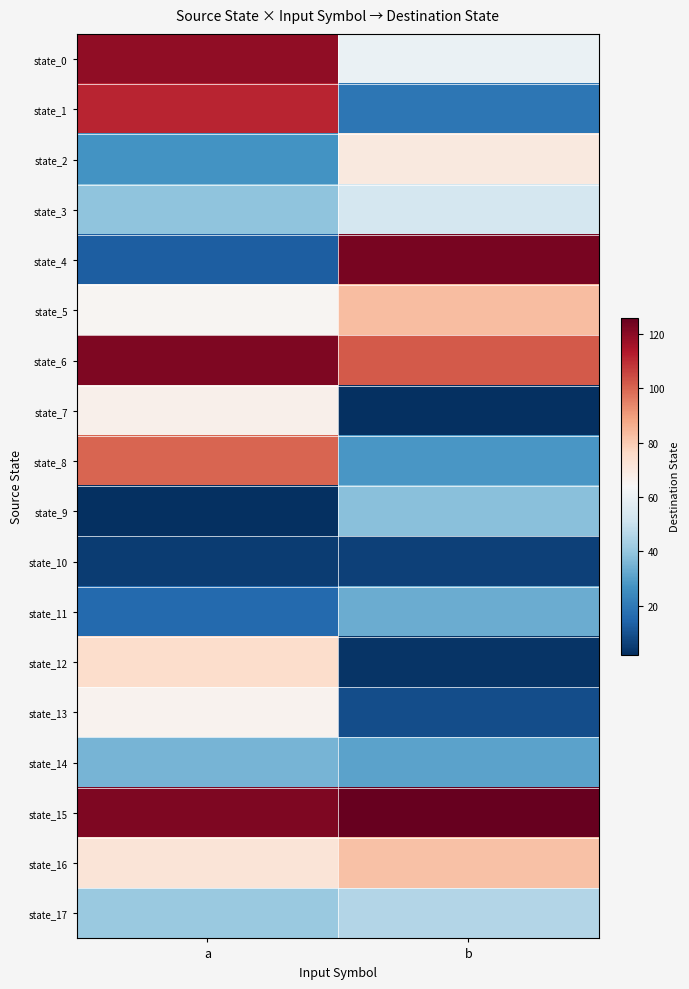

Reading right to left, transcribe all the data shown in this chart.

state_0: b=60	a=119
state_1: b=19	a=111
state_2: b=70	a=27
state_3: b=53	a=39
state_4: b=123	a=13
state_5: b=83	a=65
state_6: b=102	a=122
state_7: b=2	a=67
state_8: b=28	a=100
state_9: b=38	a=2
state_10: b=6	a=5
state_11: b=33	a=16
state_12: b=3	a=75
state_13: b=9	a=66
state_14: b=31	a=35
state_15: b=126	a=122
state_16: b=82	a=72
state_17: b=46	a=41